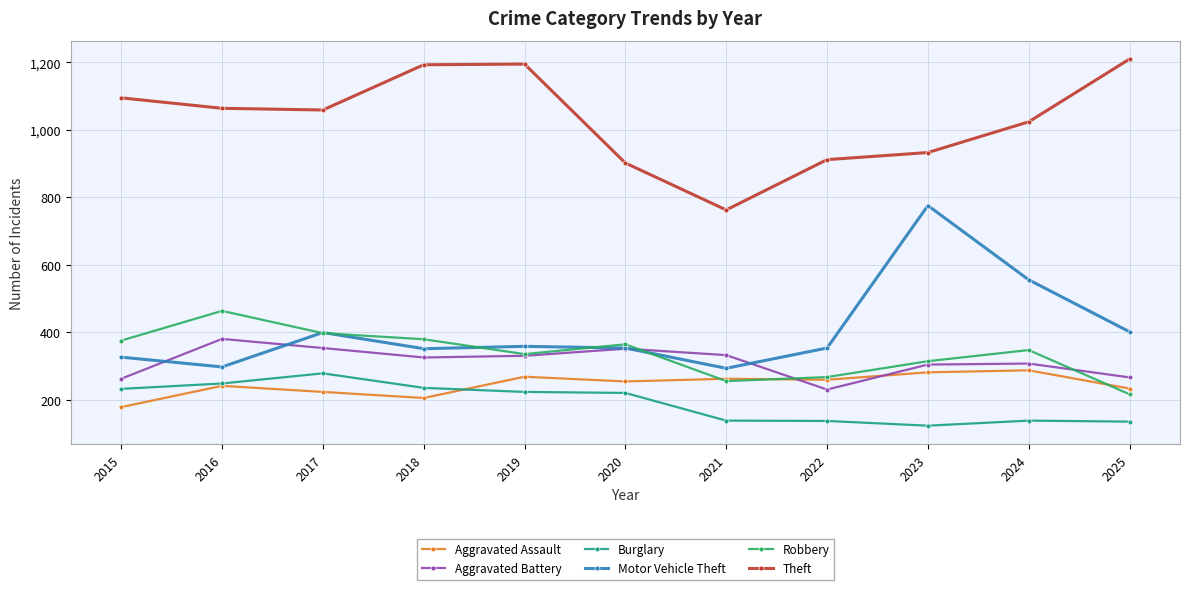

Is it true that Theft equals 1210 at 2025?

True